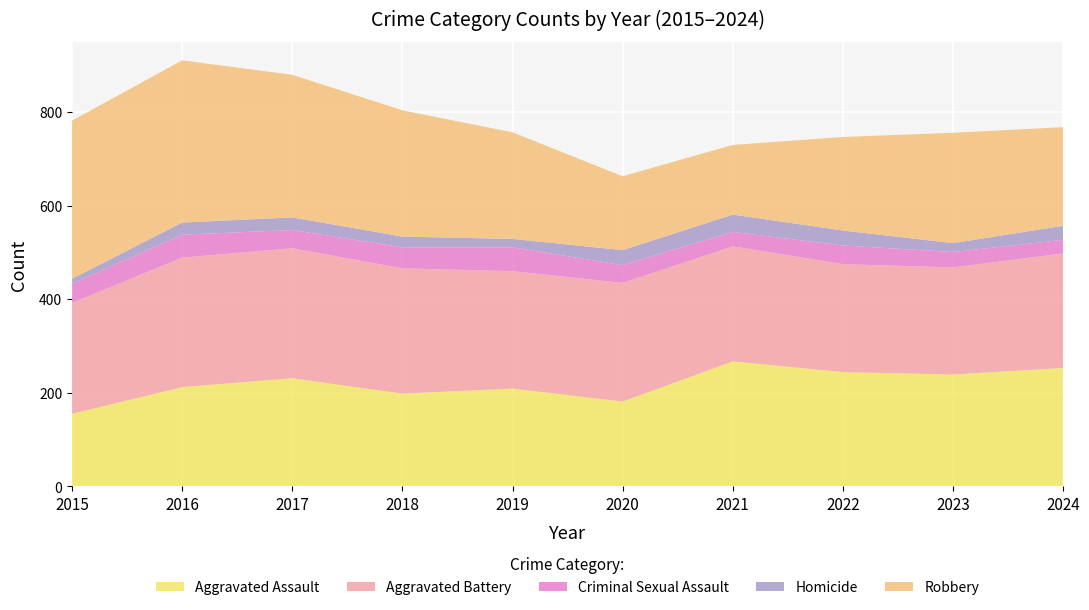

Reading left to right, what are all the values shown in this chart?

Aggravated Assault: 155	212	231	198	209	181	267	244	239	253
Aggravated Battery: 237	277	278	268	251	254	246	231	229	245
Criminal Sexual Assault: 41	49	39	45	51	38	31	40	33	29
Homicide: 11	26	27	23	18	32	37	32	19	30
Robbery: 338	347	305	270	228	158	149	200	236	211